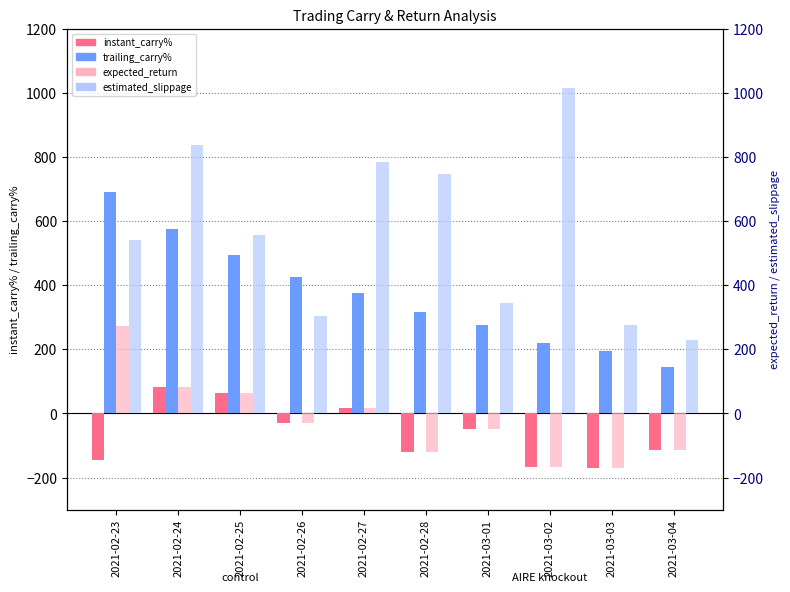

How many data points does each series have?

10